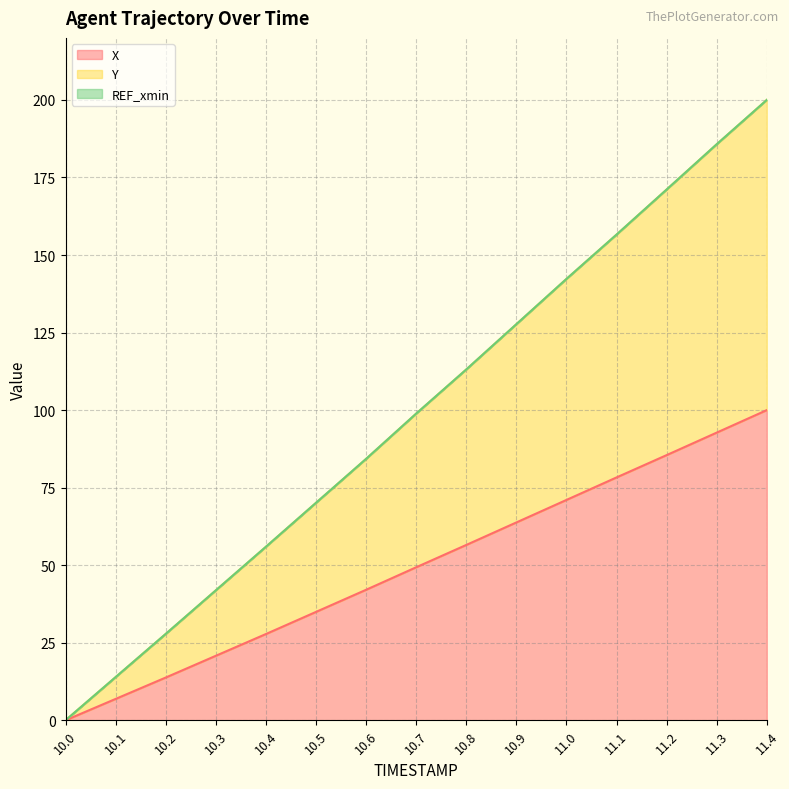

What is the total value across all series at 10.5?

70.1